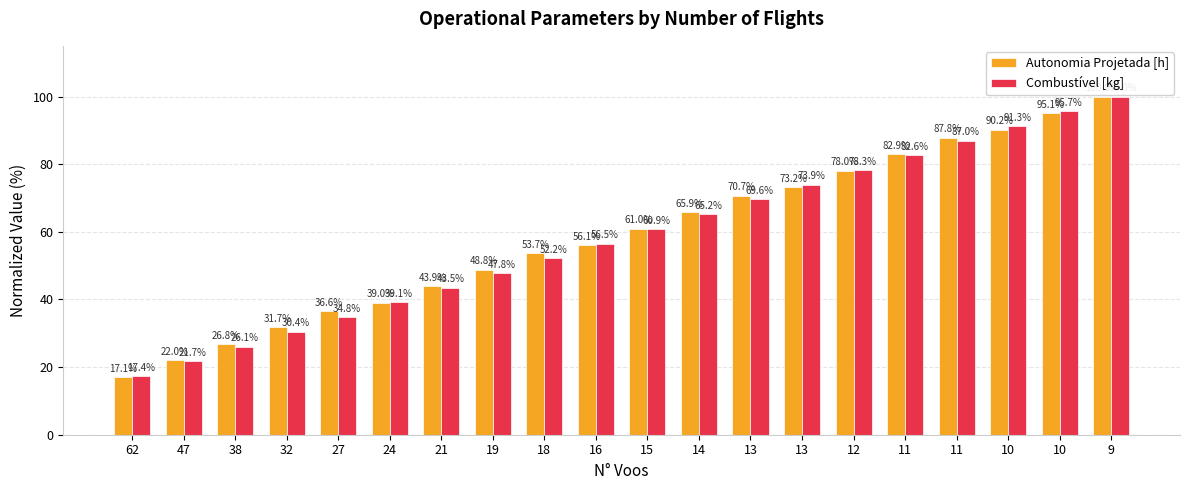

At which category does the chart reach its minimum across all series?

62